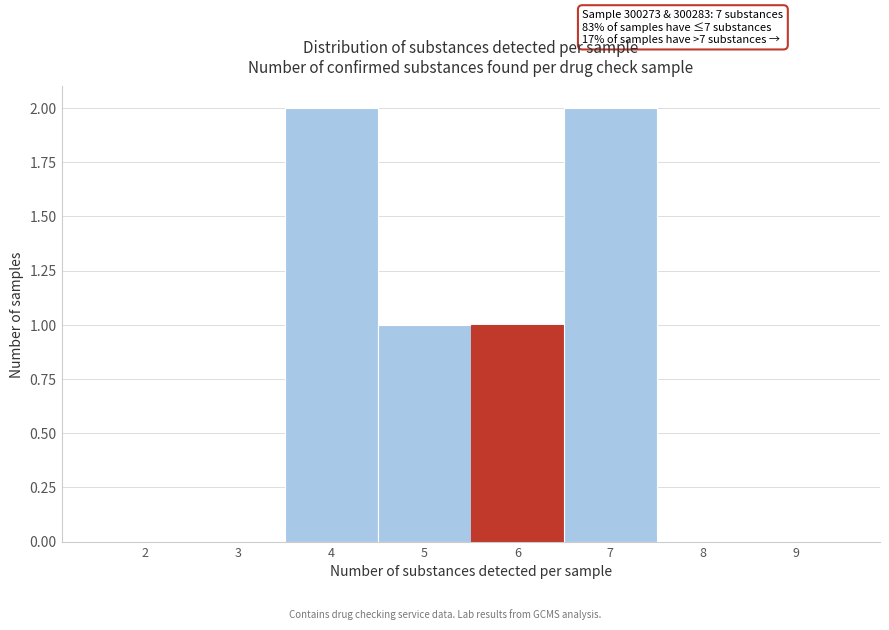

Reading left to right, list all the values displayed in this chart.

2=0	3=0	4=2	5=1	6=1	7=2	8=0	9=0